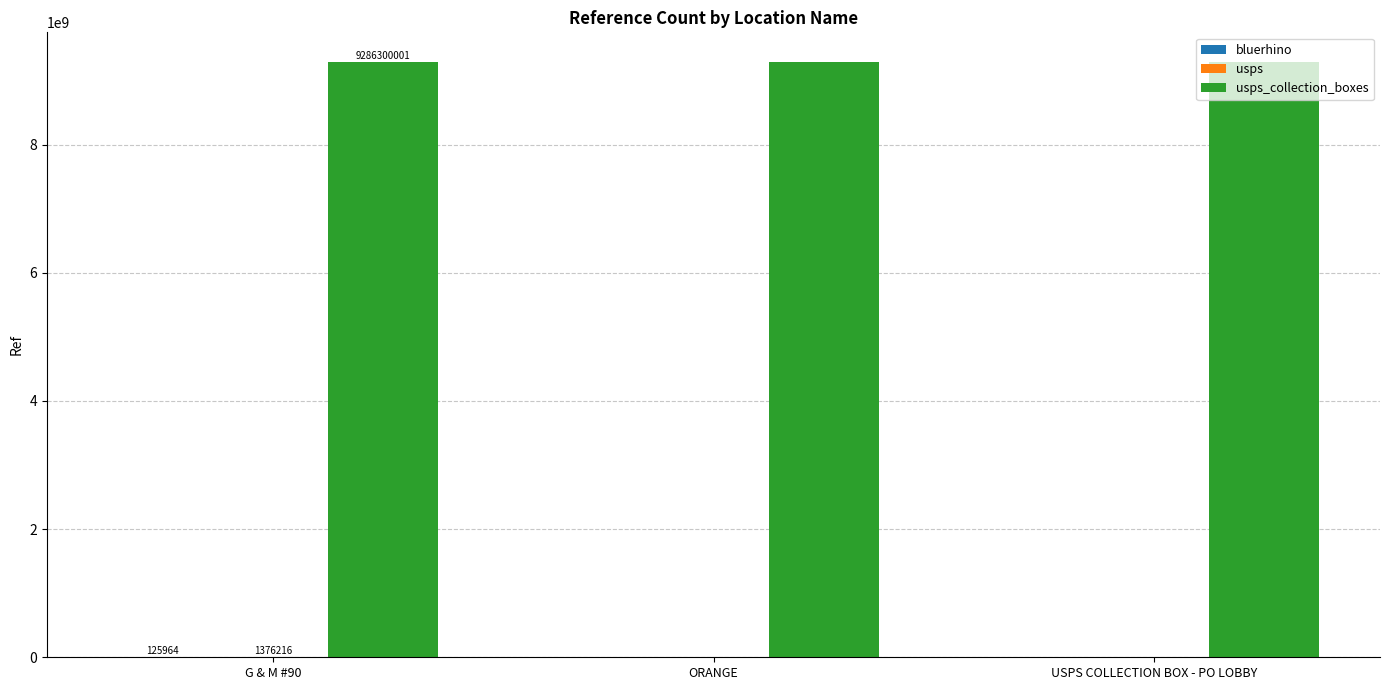

What is the maximum value shown in the chart?

9286300001